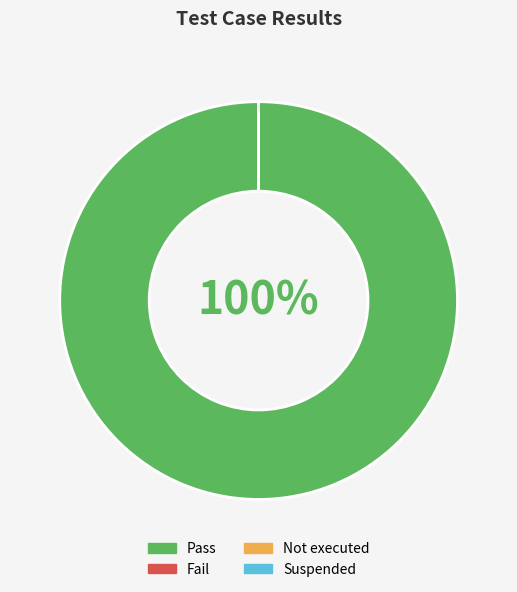

Rank the categories by value from lowest to highest.

Fail, Not executed, Suspended, Pass